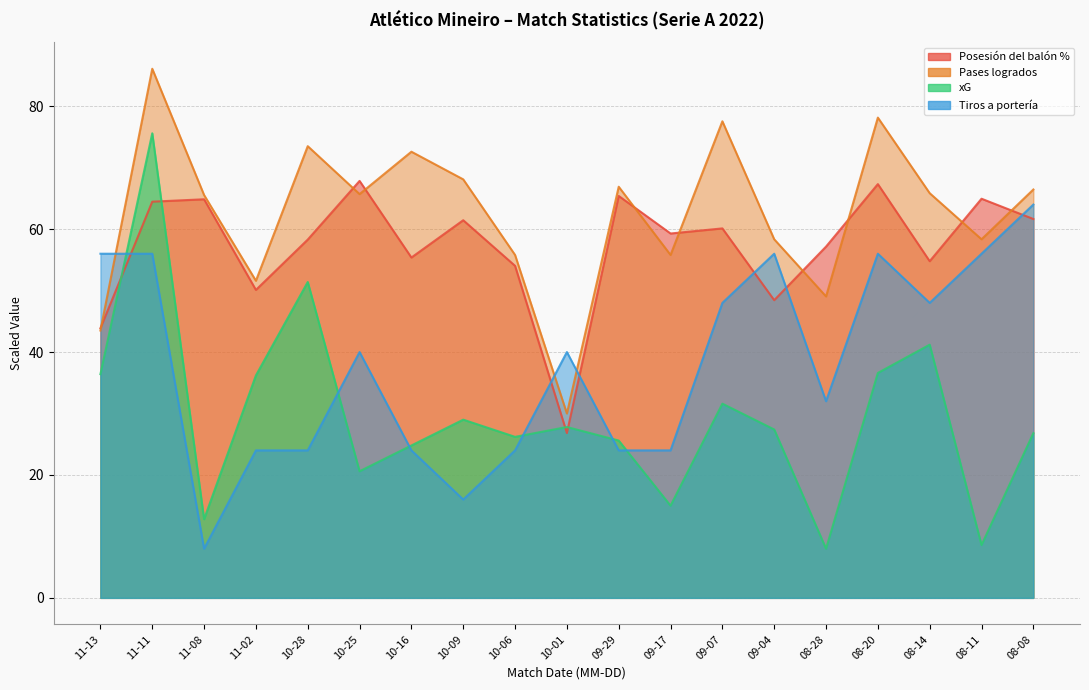

How many values in the Posesión del balón % series exceed 59?

10